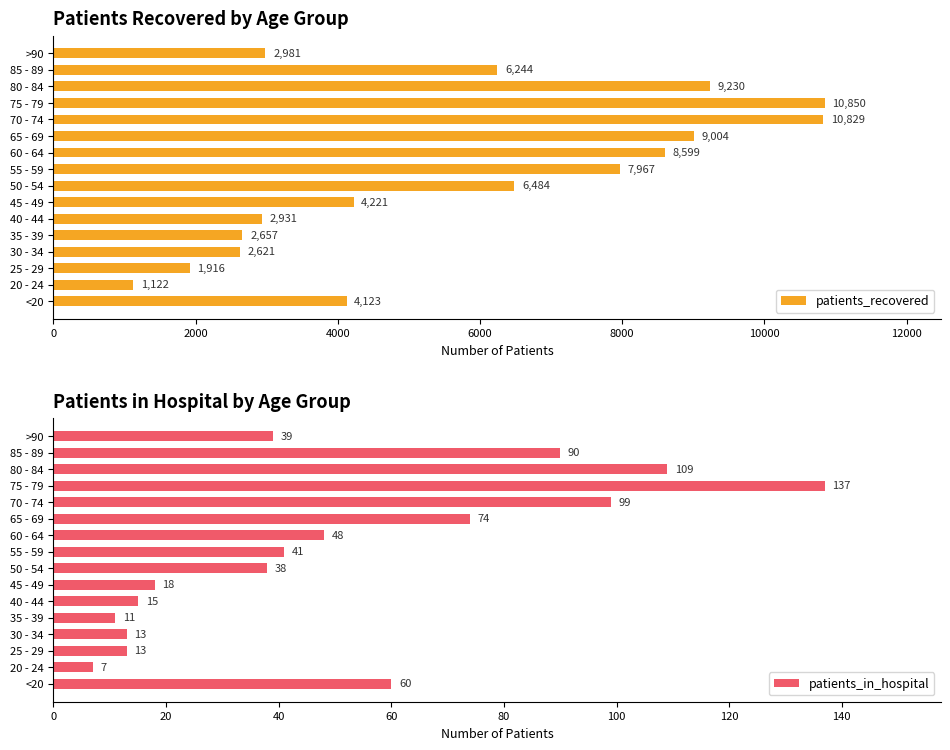

What are all the series names shown in the legend?

patients_recovered, patients_in_hospital